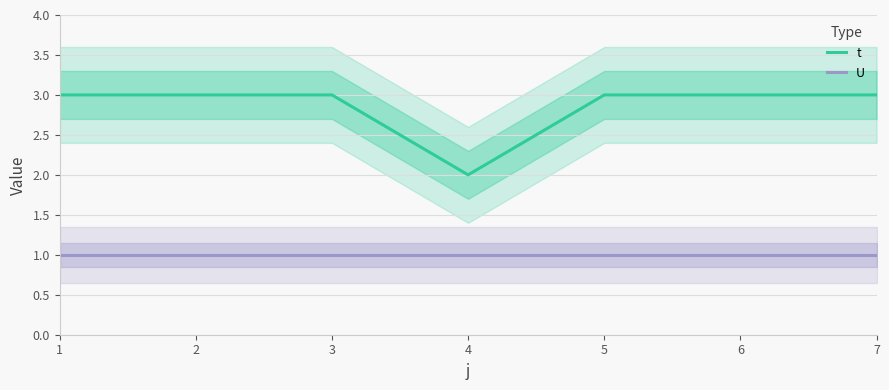

Reading right to left, extract all data points from this chart.

t: 7=3	6=3	5=3	4=2	3=3	2=3	1=3
U: 7=1	6=1	5=1	4=1	3=1	2=1	1=1